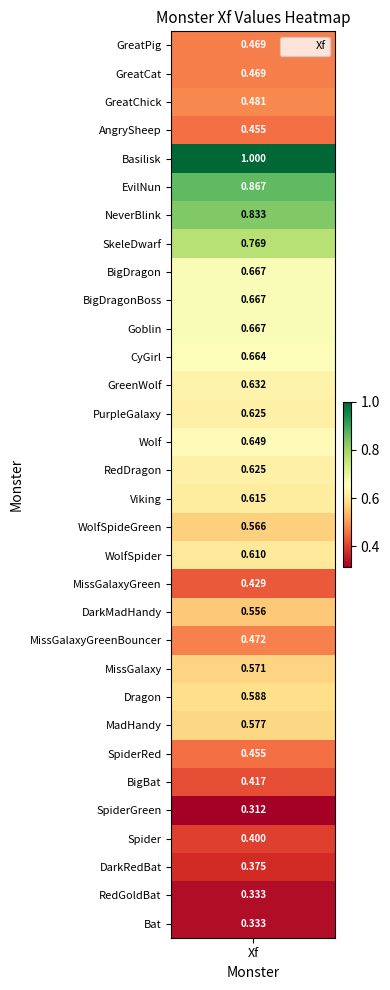

Is it true that the value at 11 is 0.2?

False